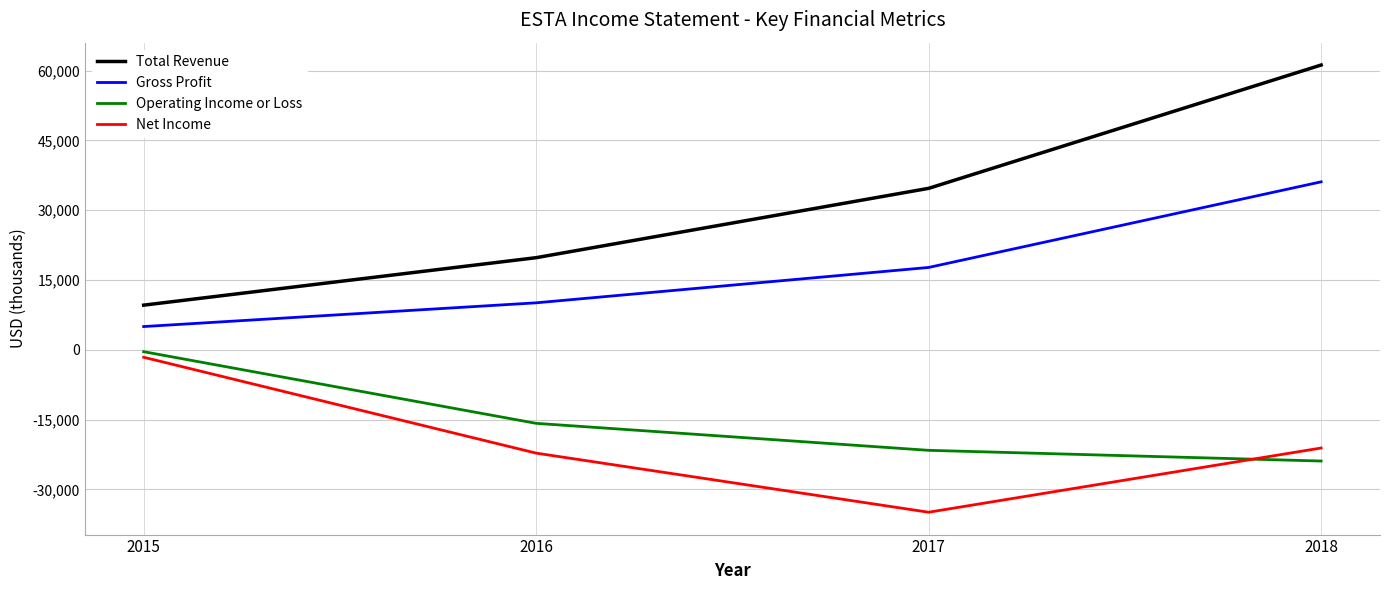

Rank the series at 2018 from highest to lowest value.

Total Revenue, Gross Profit, Net Income, Operating Income or Loss